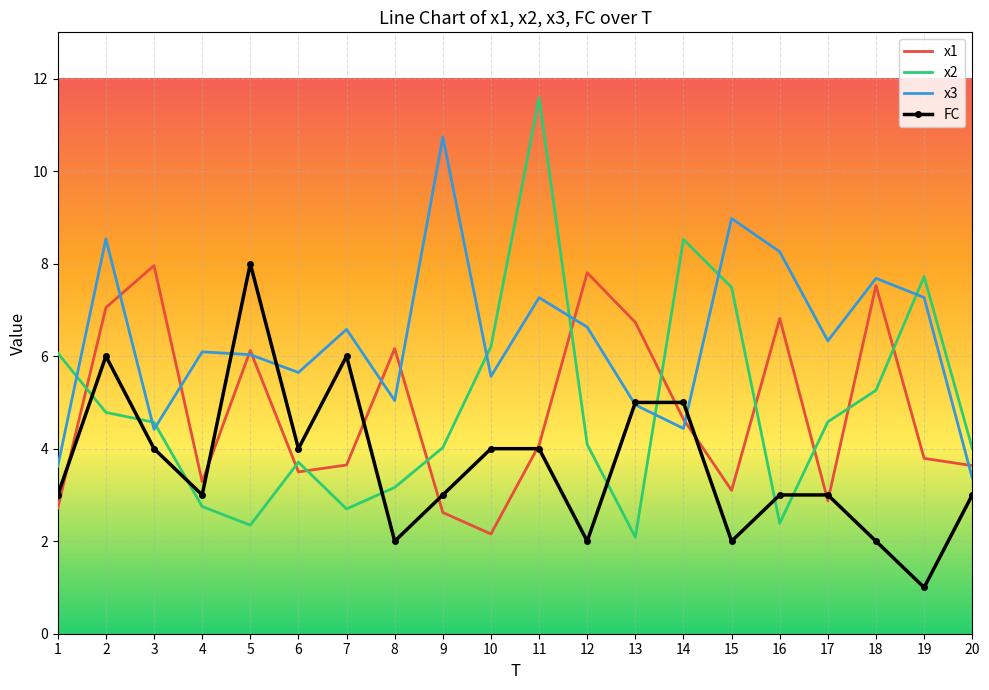

Which series has the widest spread of values?

x2